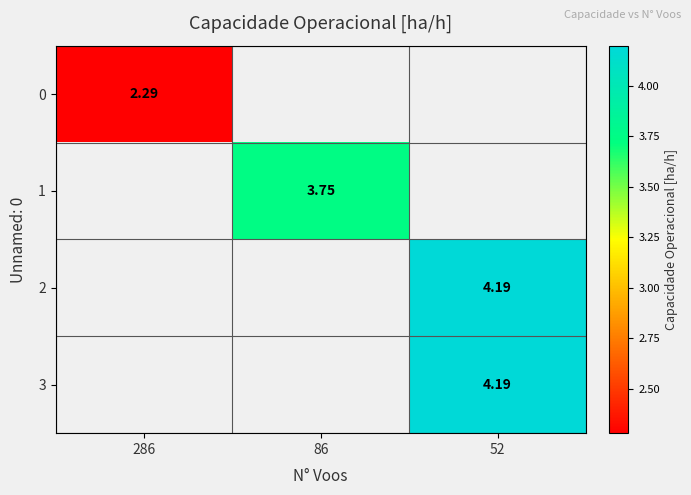

Is the value of 1 at 86 greater than the value of 2 at 52?

No